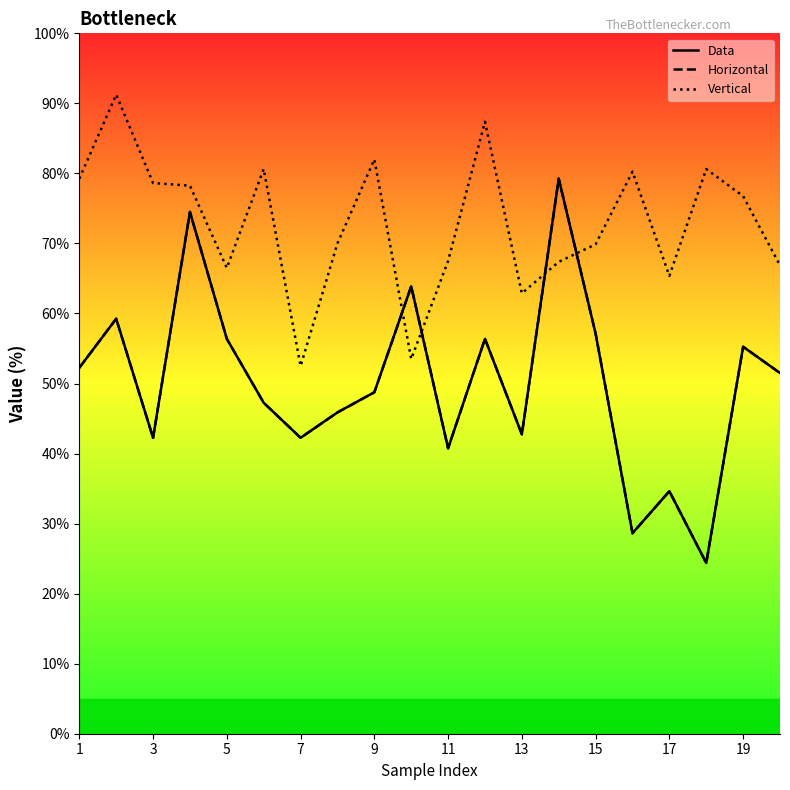

At which category does Horizontal reach its first local peak?

3